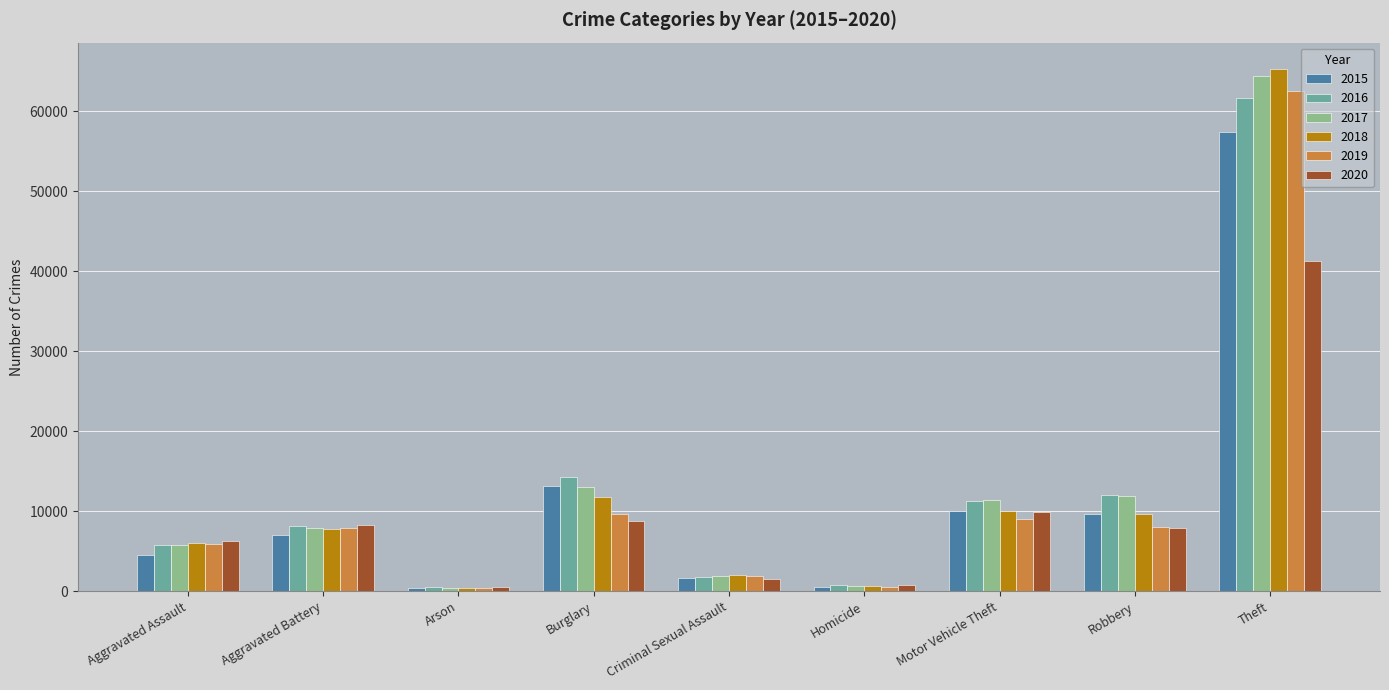

How many bars are there in total?

54